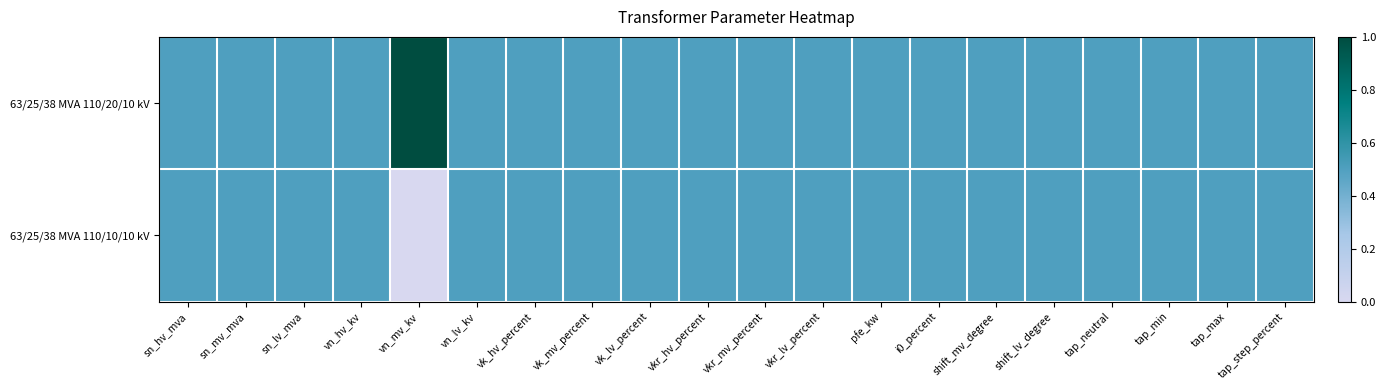

Count the number of categories in the chart.

20